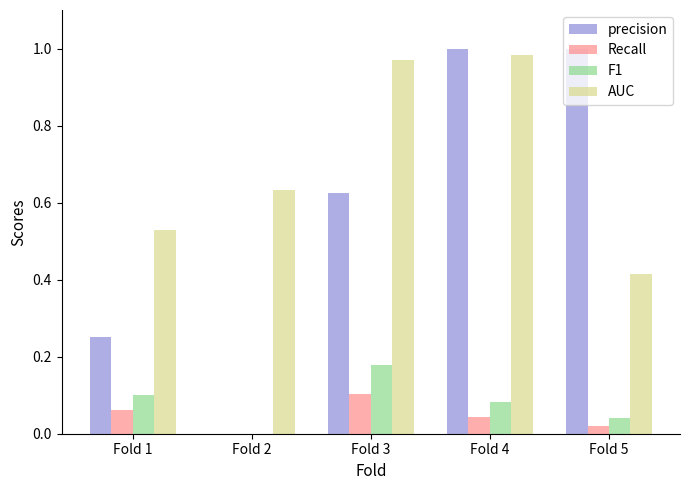

What is the sum of the precision values at Fold 3 and Fold 4?

1.6